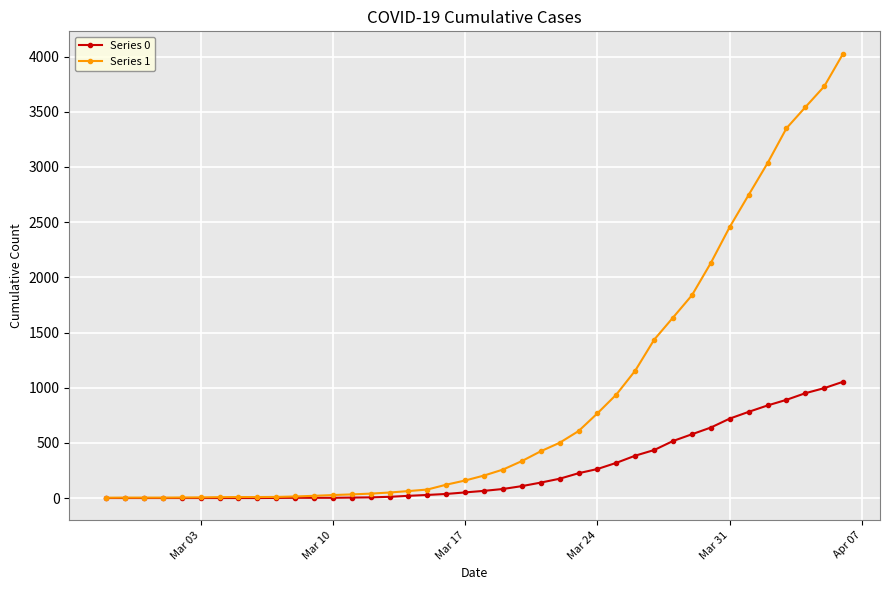

What is the average value of the Series 1 series?

895